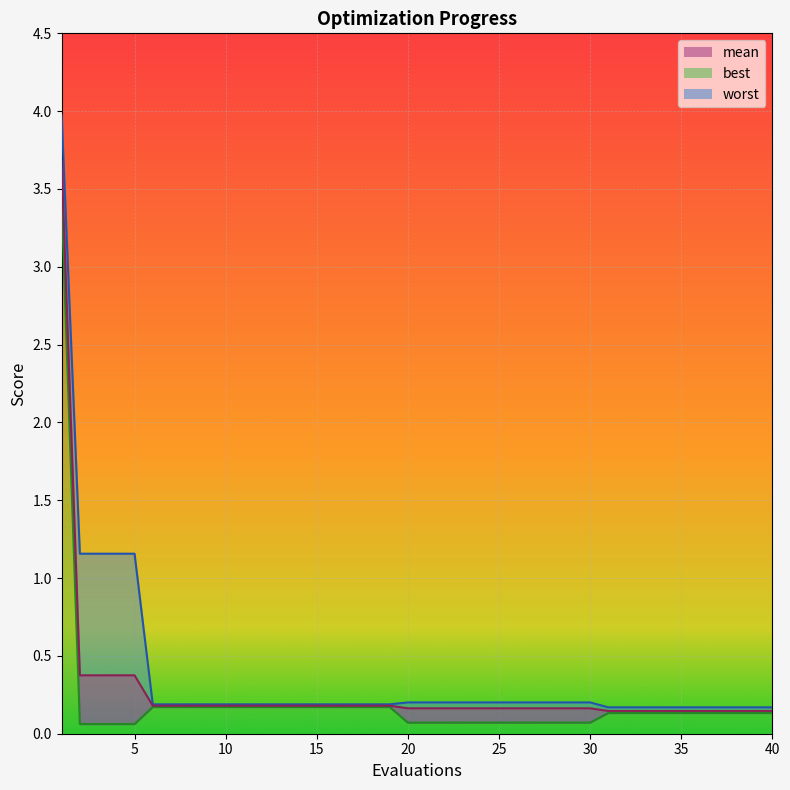

Is it true that worst equals 0.3 at 35?

False